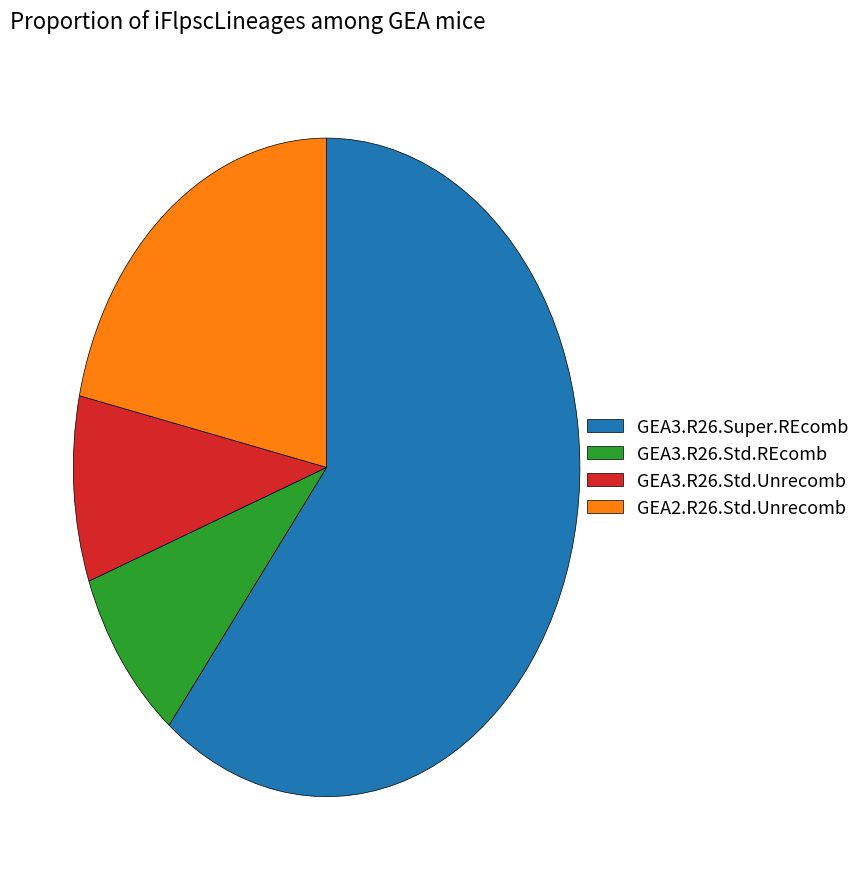

Combined, do GEA3.R26.Super.REcomb and GEA3.R26.Std.REcomb account for over 50%?

Yes